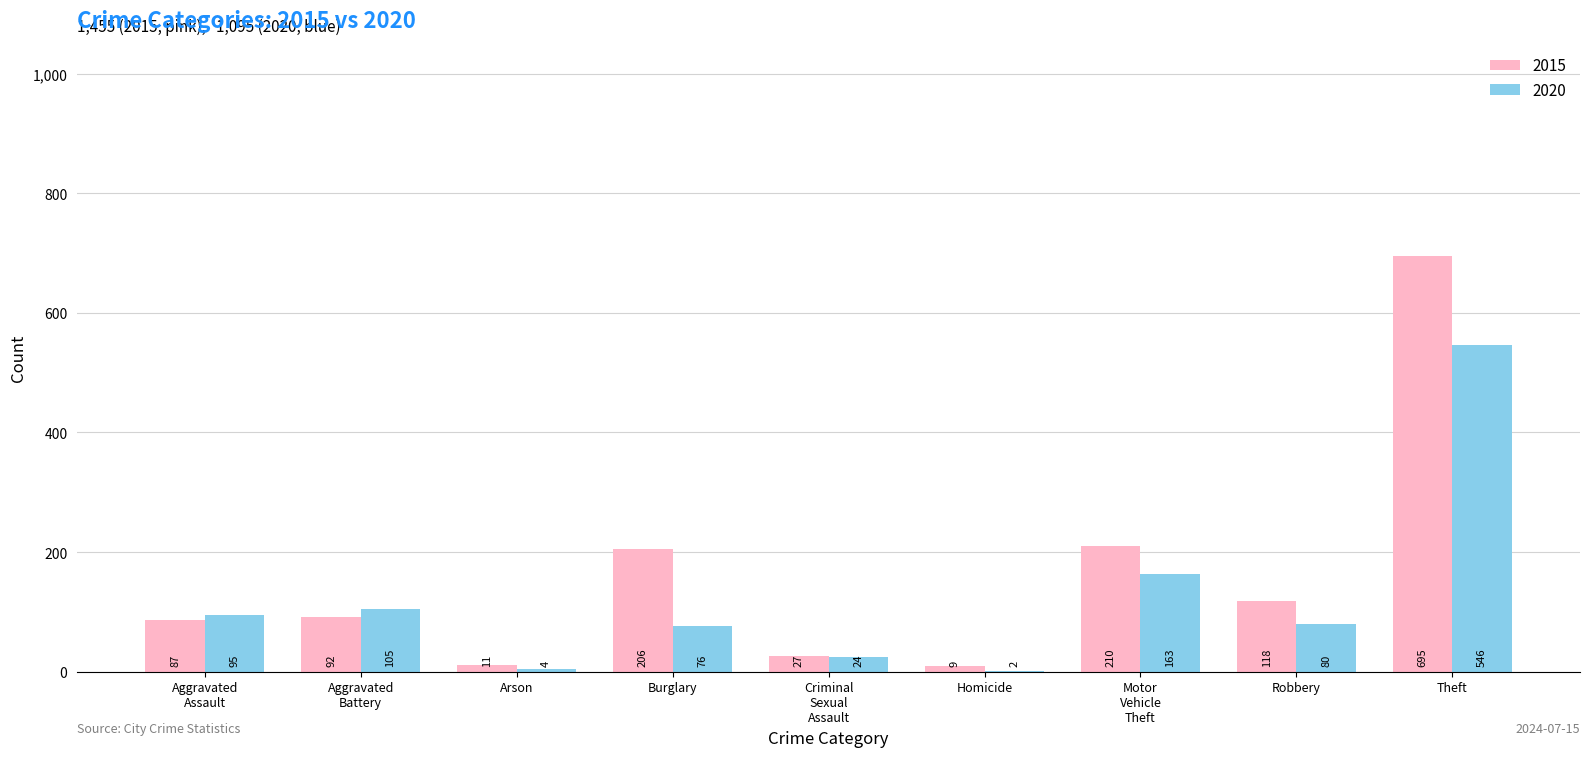

True or false: 2015 has a value of 9 at Homicide.

True